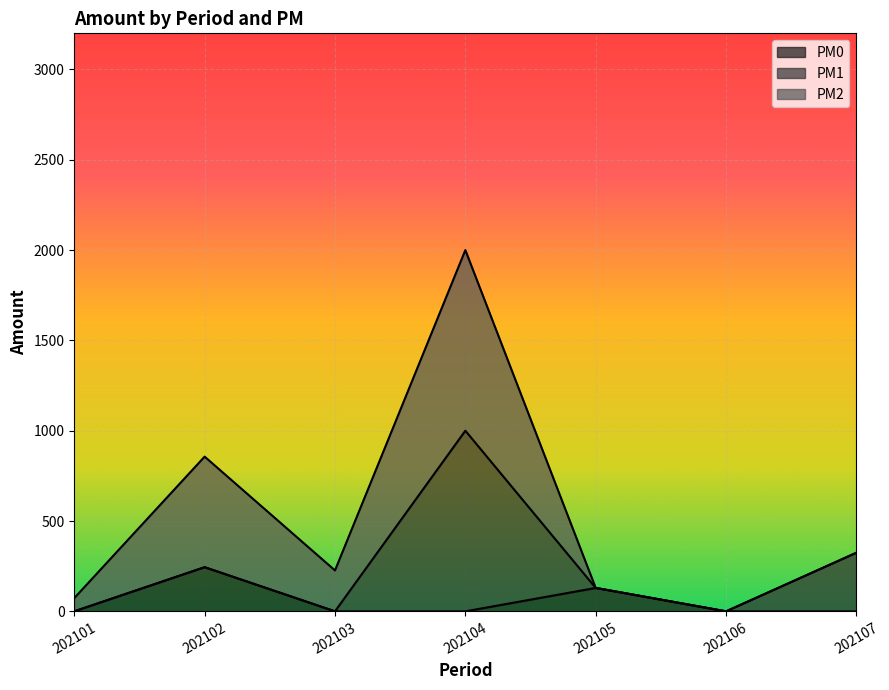

What is the value of the PM2 point at the 1st from the left?

73.4